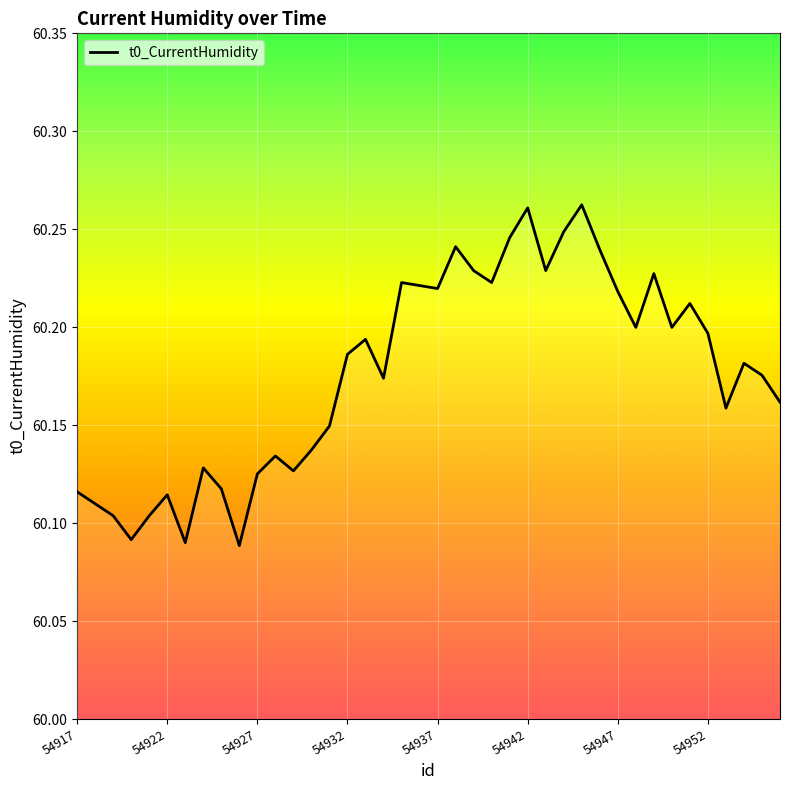

The chart shows a value of 91.8 at 54932. True or false?

False